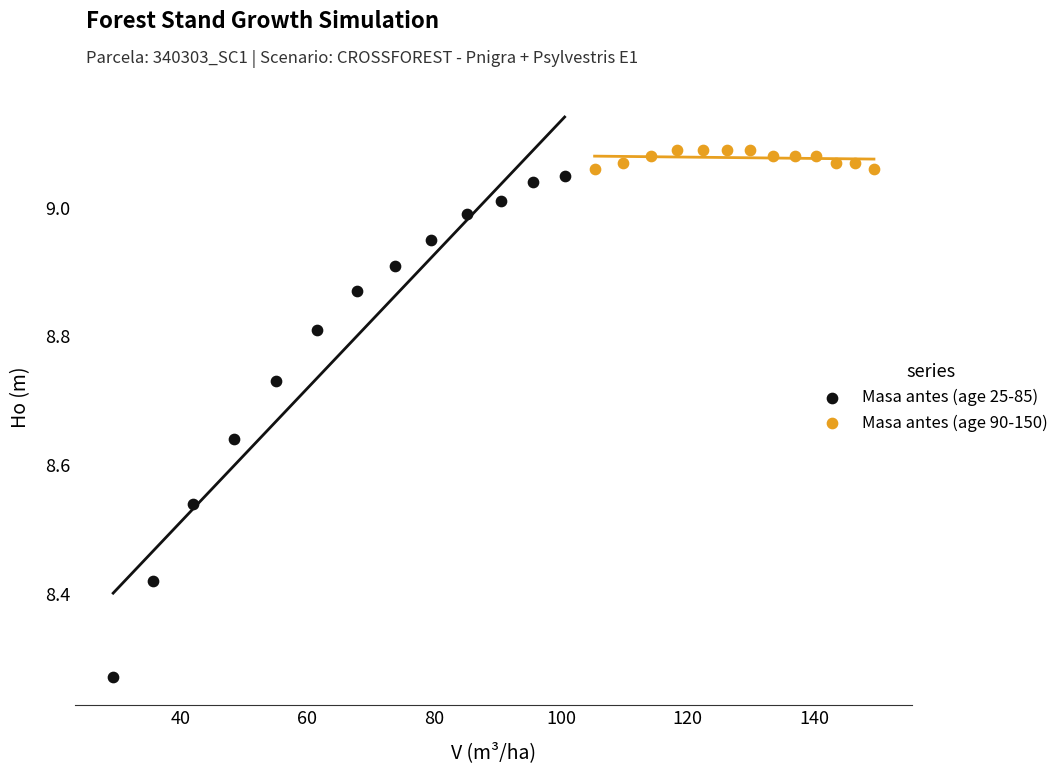

Which series contains the highest Y value?

Masa antes (age 90-150)